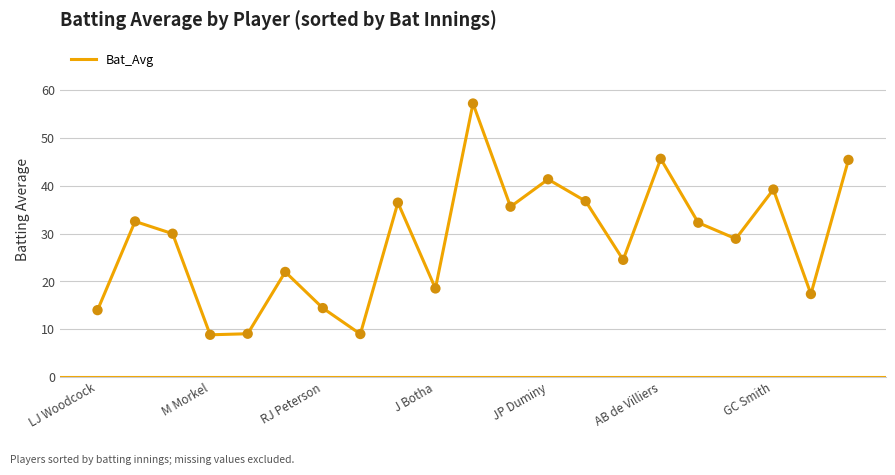

What is the minimum value shown in the chart?

8.8